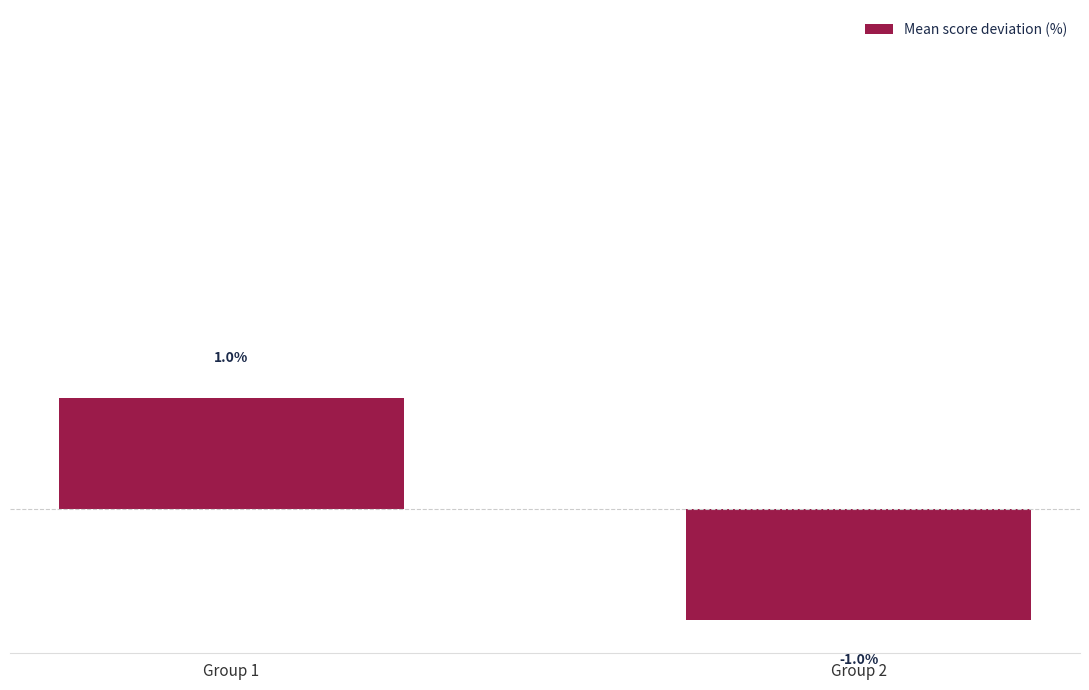

Between Group 1 and Group 2, which is larger?

Group 1